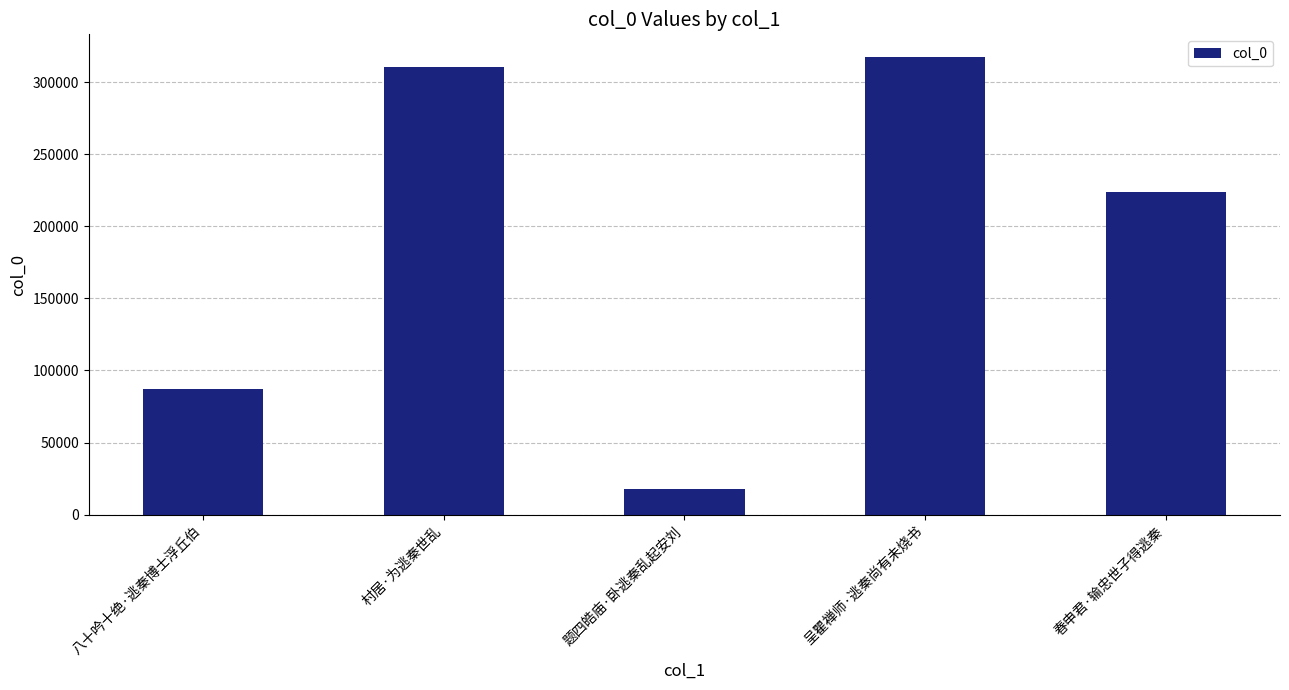

At which label is the value closest to 167639?

春申君·输忠世子得逃秦